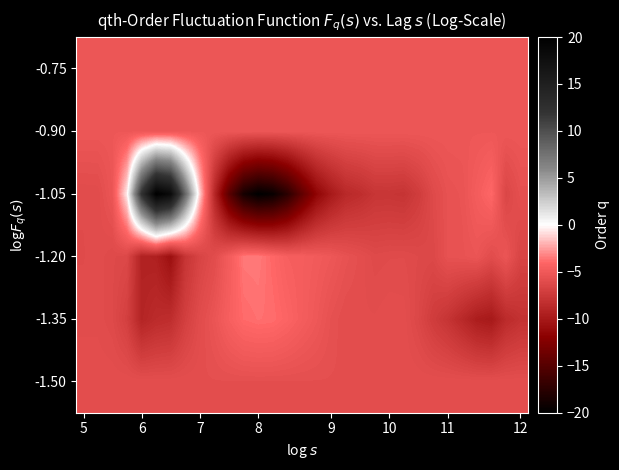

At how many categories does at least one series exceed 0?

31